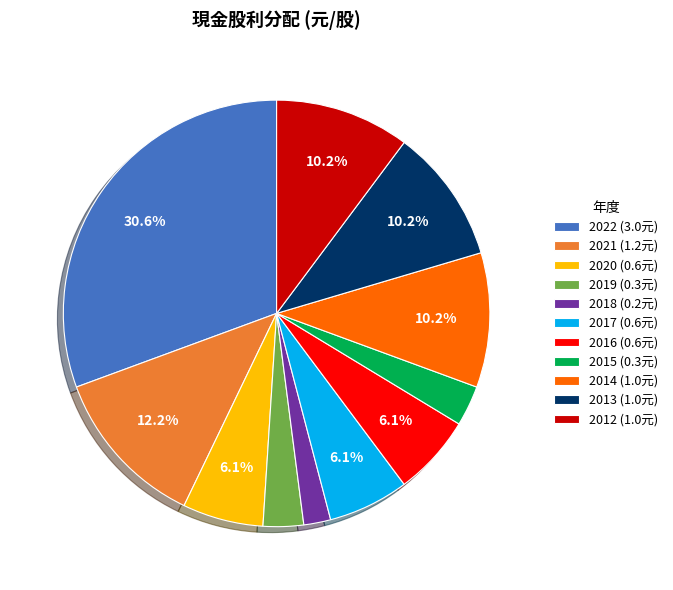

To the nearest percent, what percentage of the pie is 2021?

12%